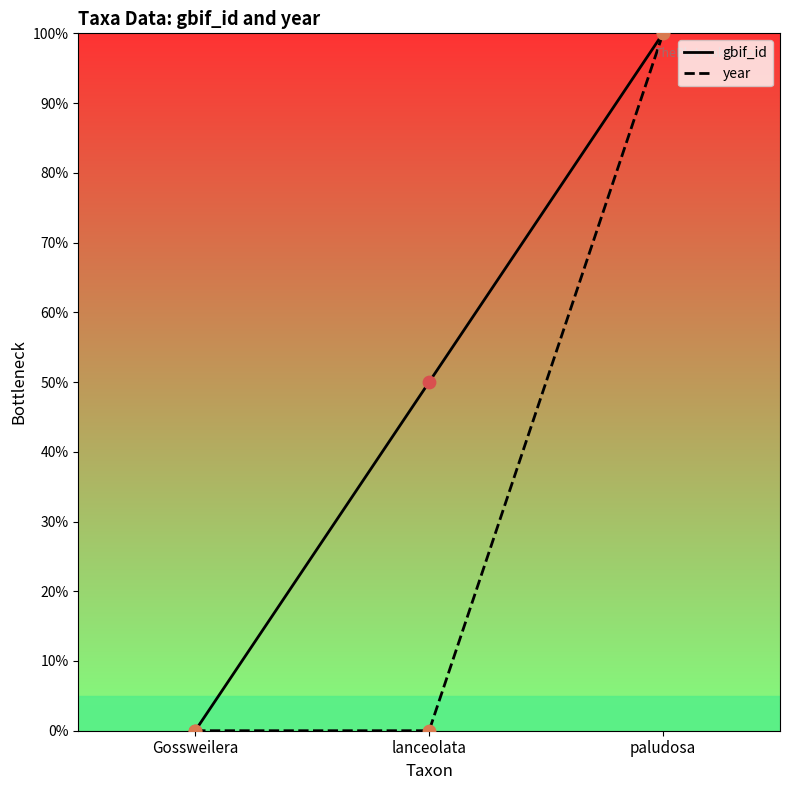

Which series has the widest spread of Y values?

gbif_id